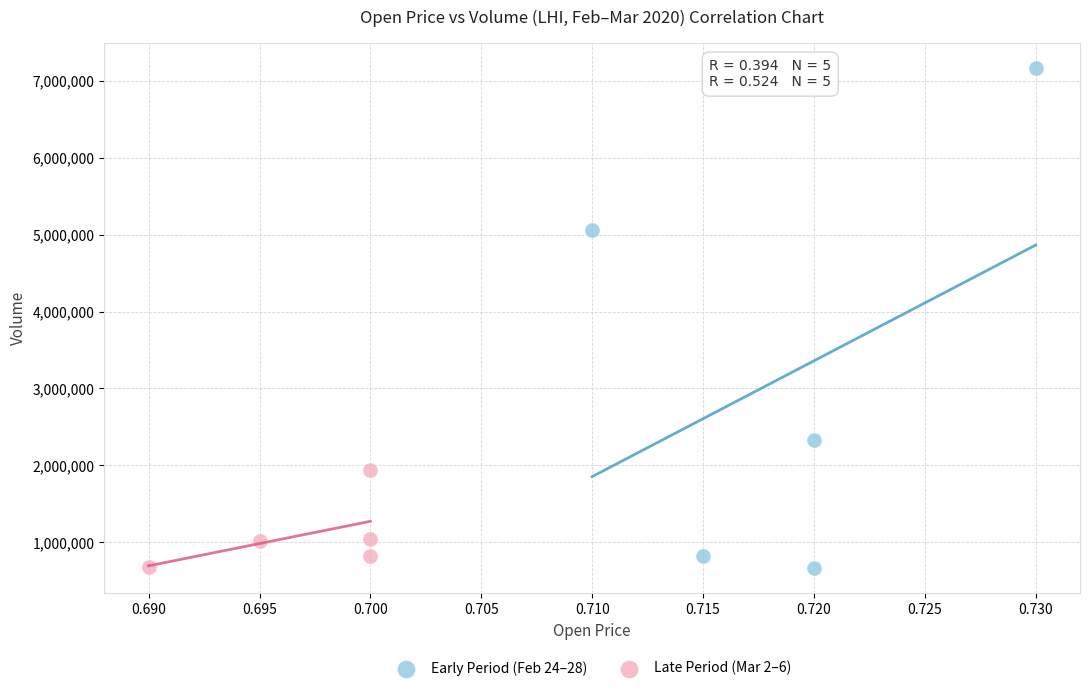

Which series has the largest Y range (max minus min)?

Early Period (Feb 24–28)